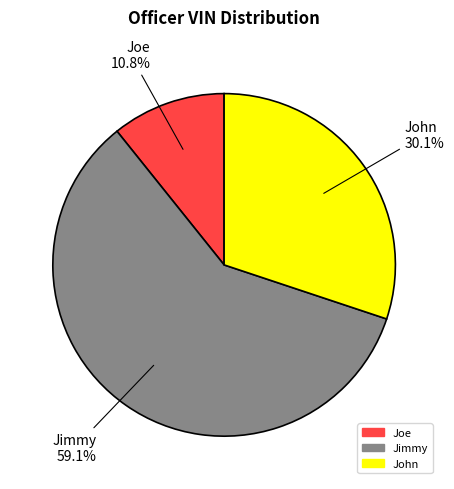

Which category has the smallest portion of the pie?

Joe